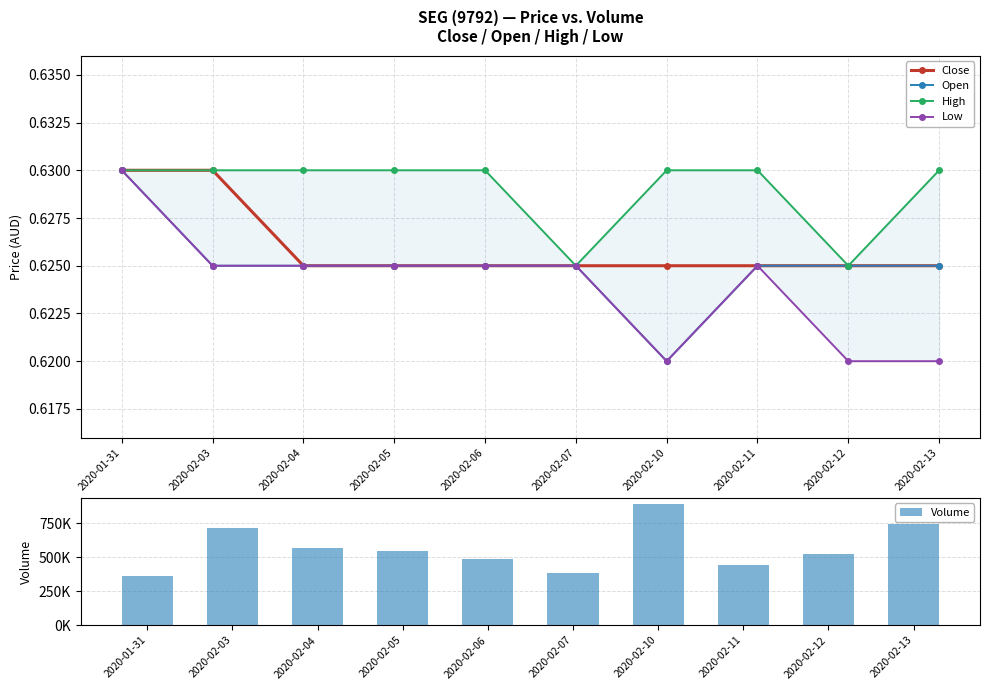

At which category is the sum across all series the highest?

2020-02-10